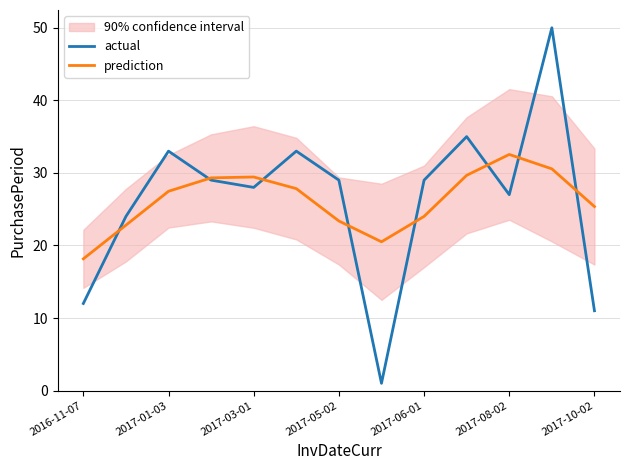

What is the difference between the second highest and second lowest values in the prediction series?

10.1